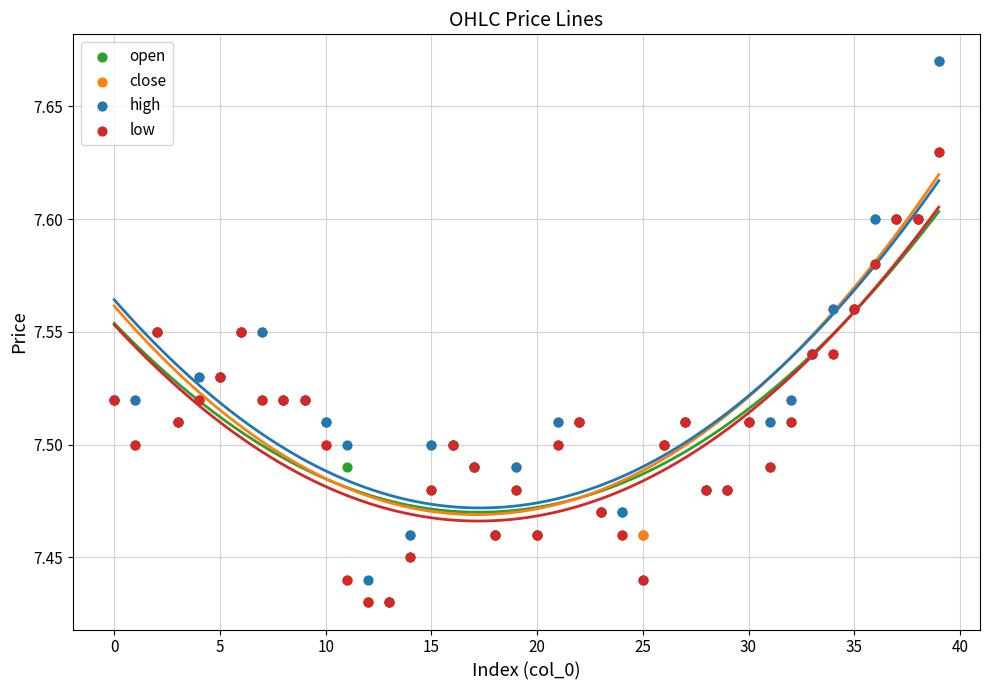

Which series has the largest Y range (max minus min)?

close